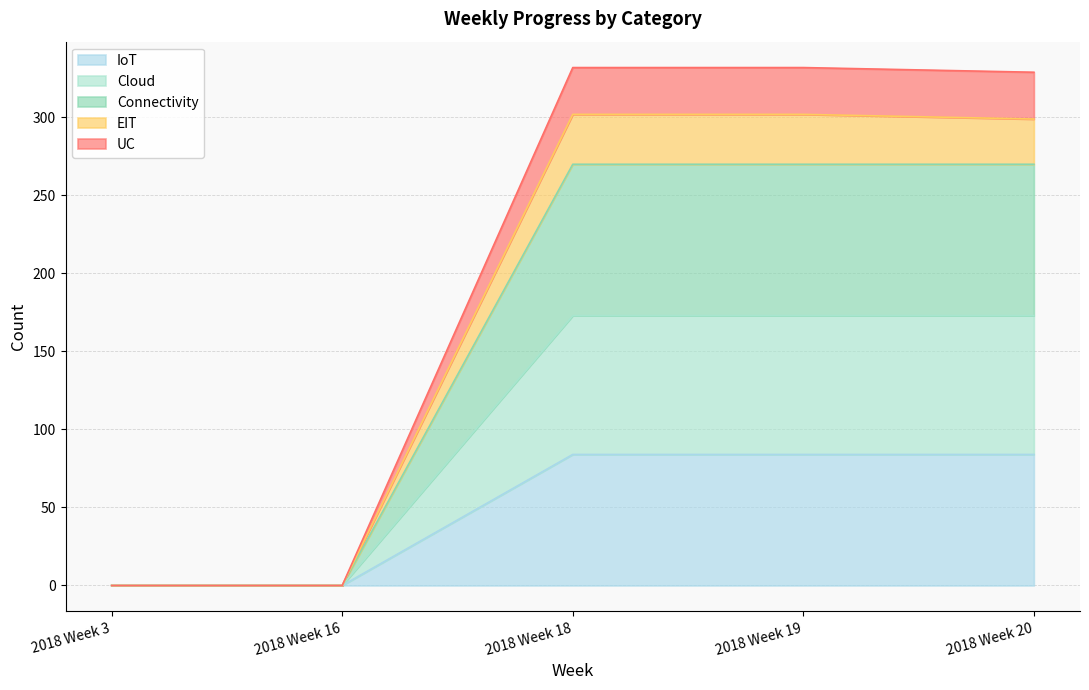

Reading right to left, extract all data points from this chart.

IoT: 84	84	84	0	0
Cloud: 173	173	173	0	0
Connectivity: 270	270	270	0	0
EIT: 299	302	302	0	0
UC: 329	332	332	0	0